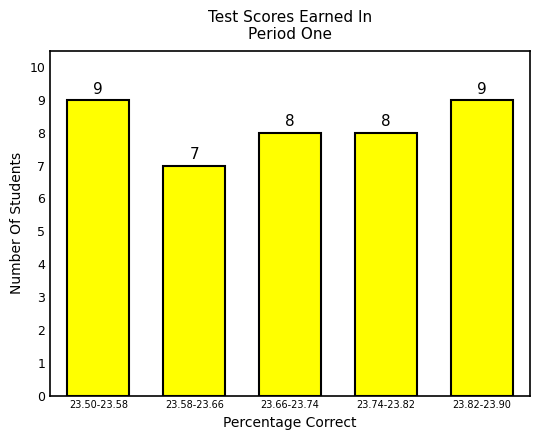

Reading left to right, what are all the values shown in this chart?

23.50-23.58=9	23.58-23.66=7	23.66-23.74=8	23.74-23.82=8	23.82-23.90=9